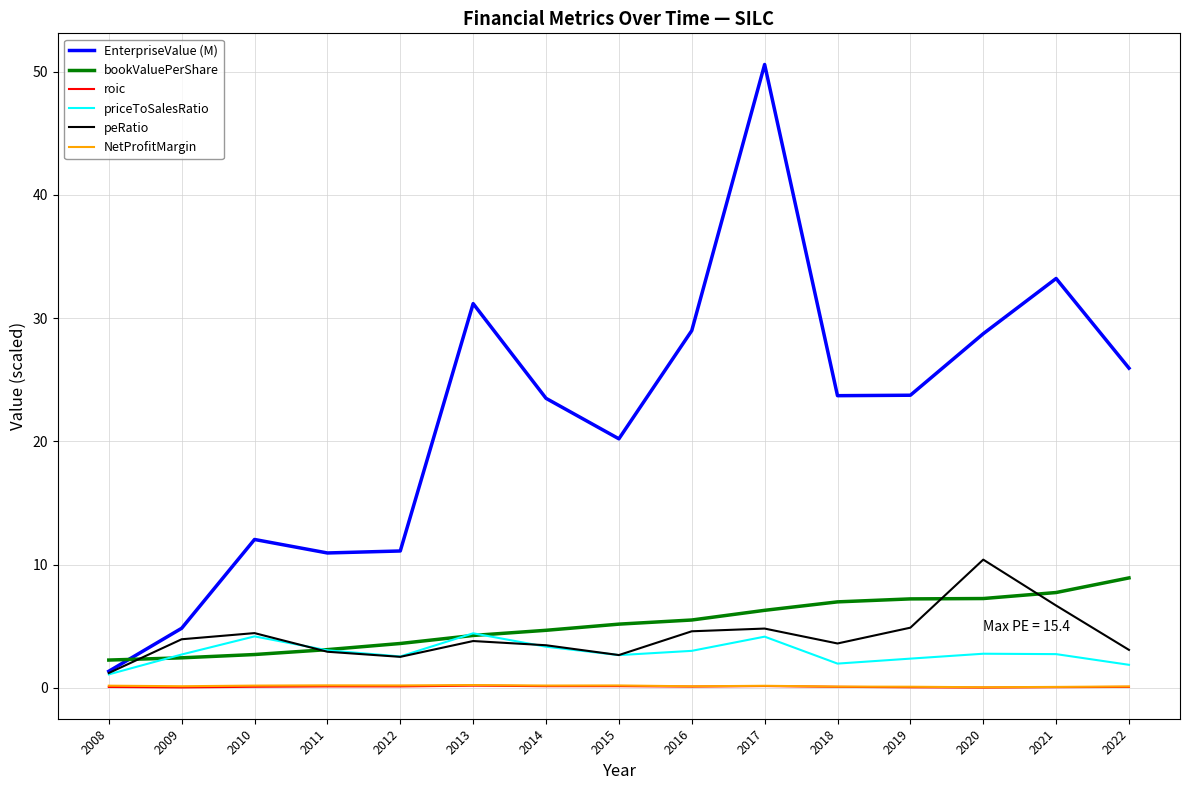

What is the spread (max minus min) of values at 2018?

23.6